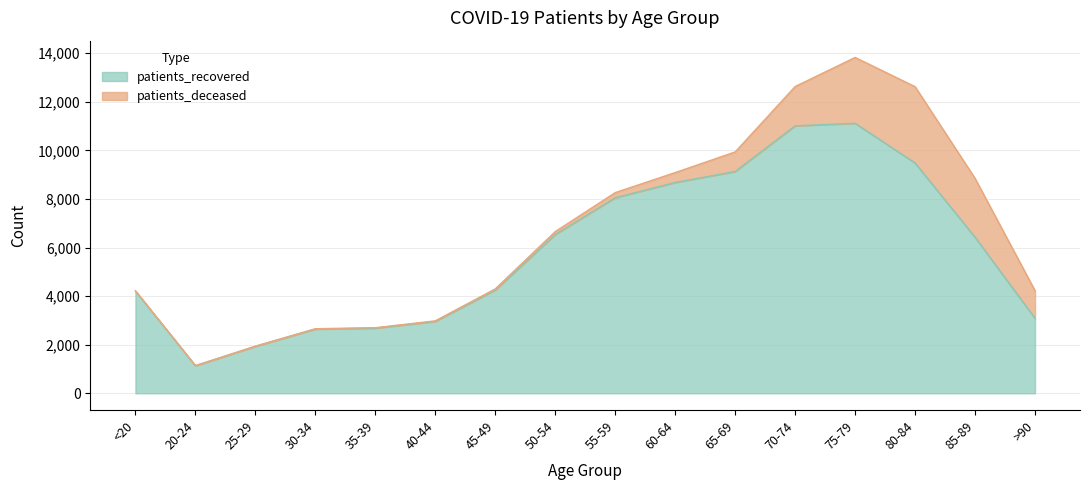

Read the value at >90.

3086